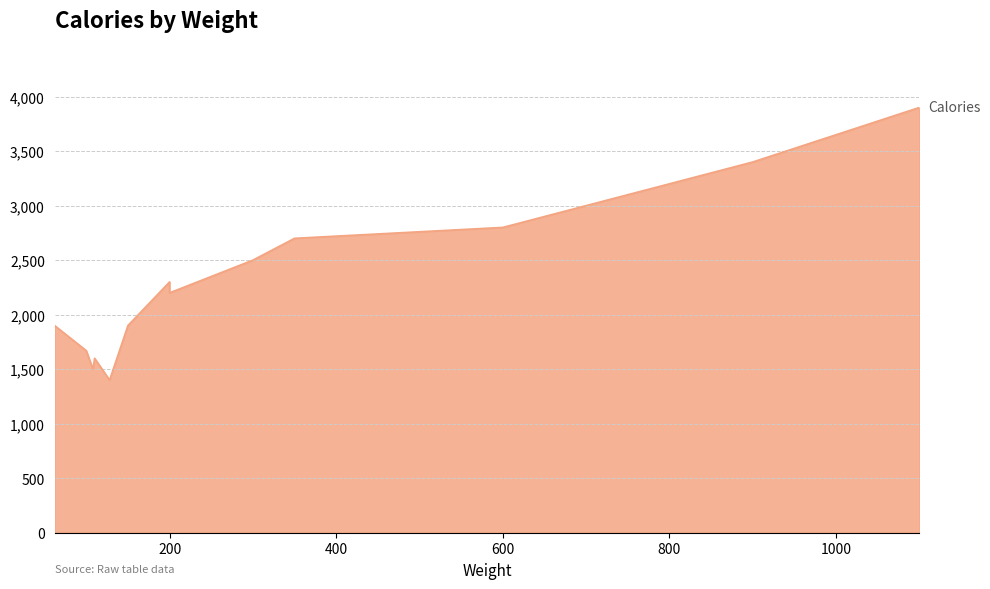

How many lines are shown in the chart?

1